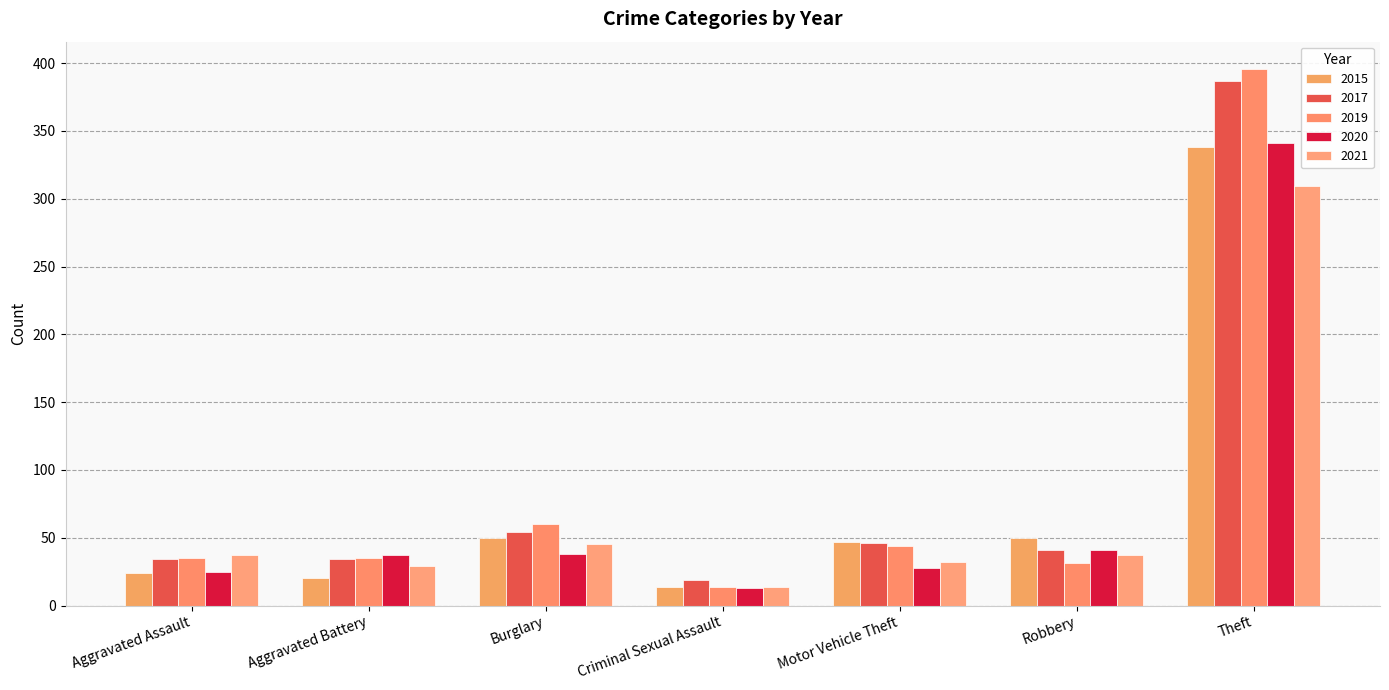

Does the chart contain any negative values?

No